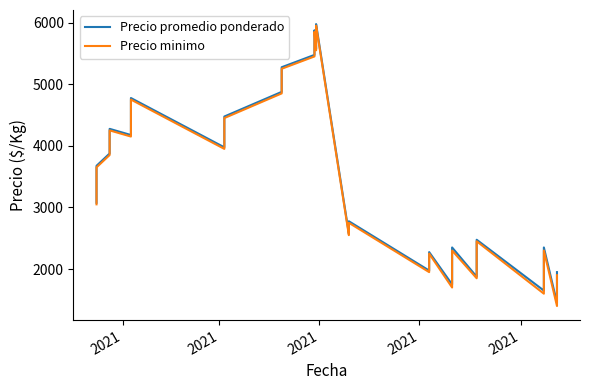

What is the difference between the maximum and minimum values in the Precio minimo series?

4550